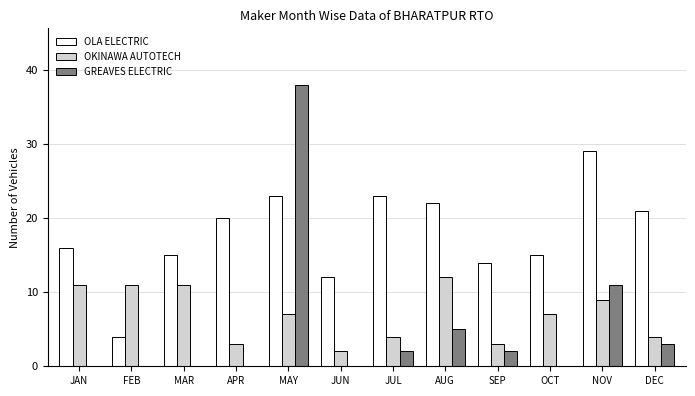

How many distinct data groups are displayed?

3